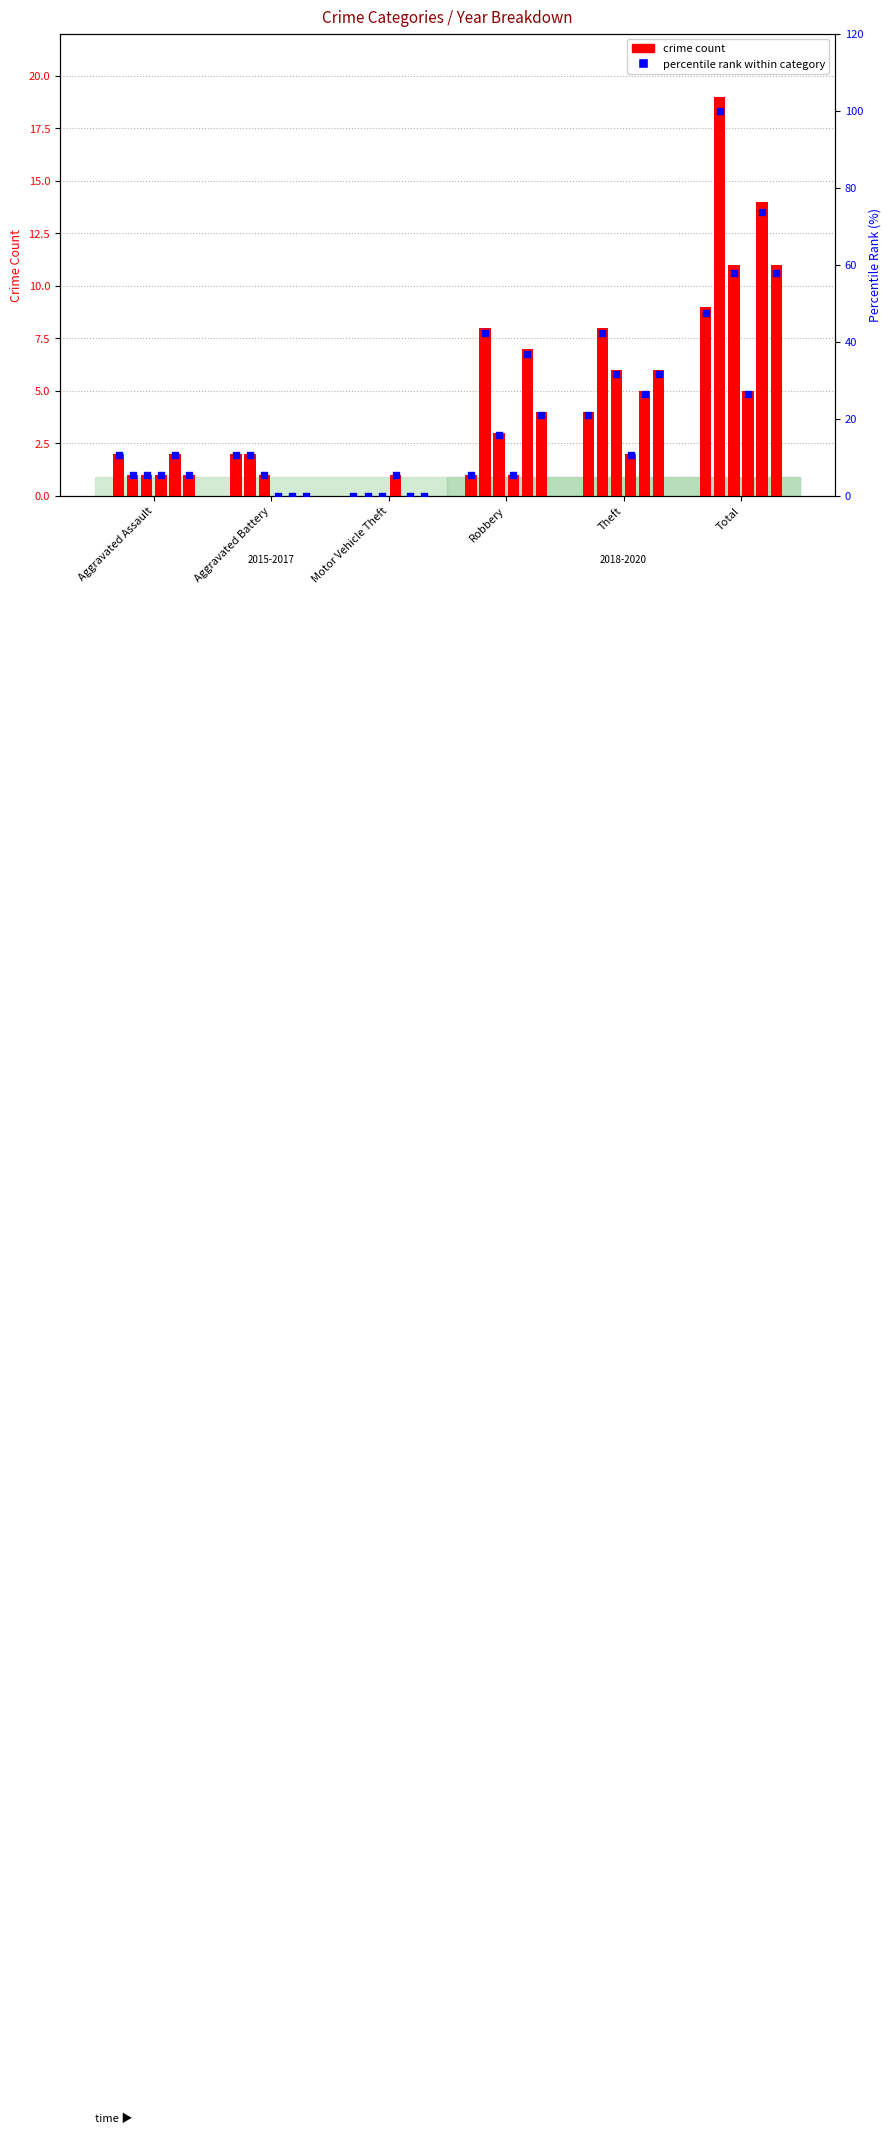

Which series has the largest total across all categories?

percentile rank within category